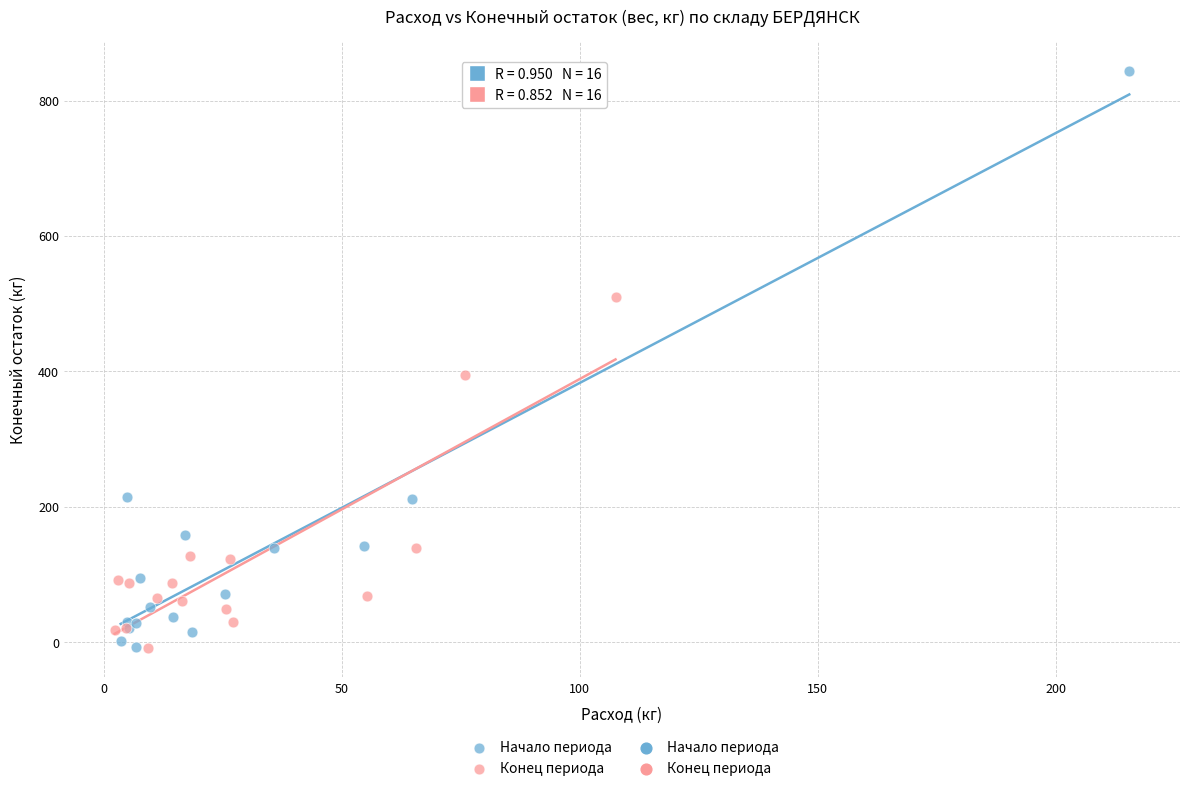

Which series has the widest spread of Y values?

Начало периода